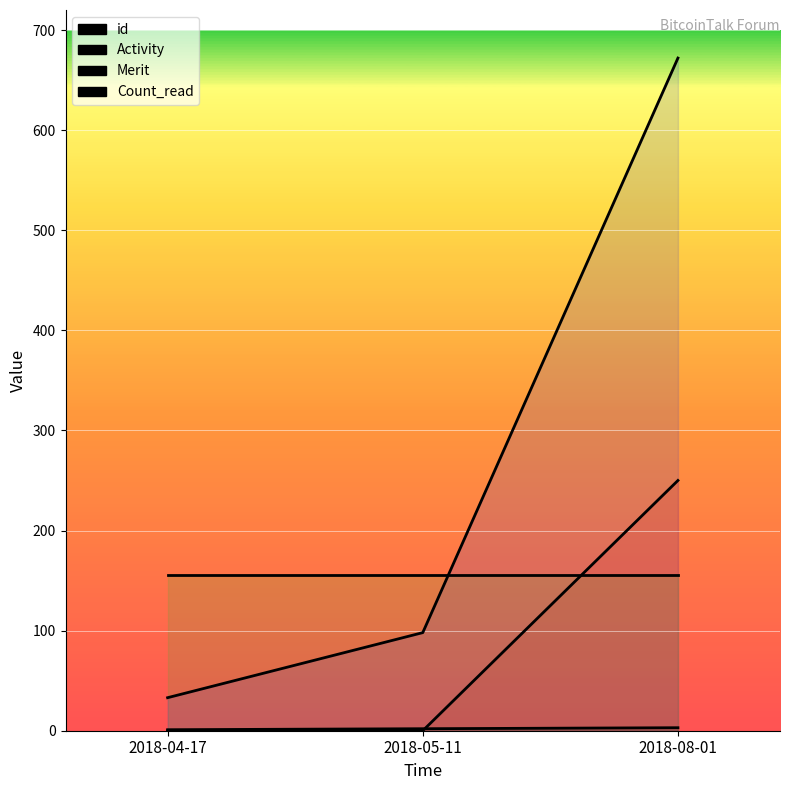

Is the value of id at 2018-08-01 greater than the value of Activity at 2018-05-11?

No